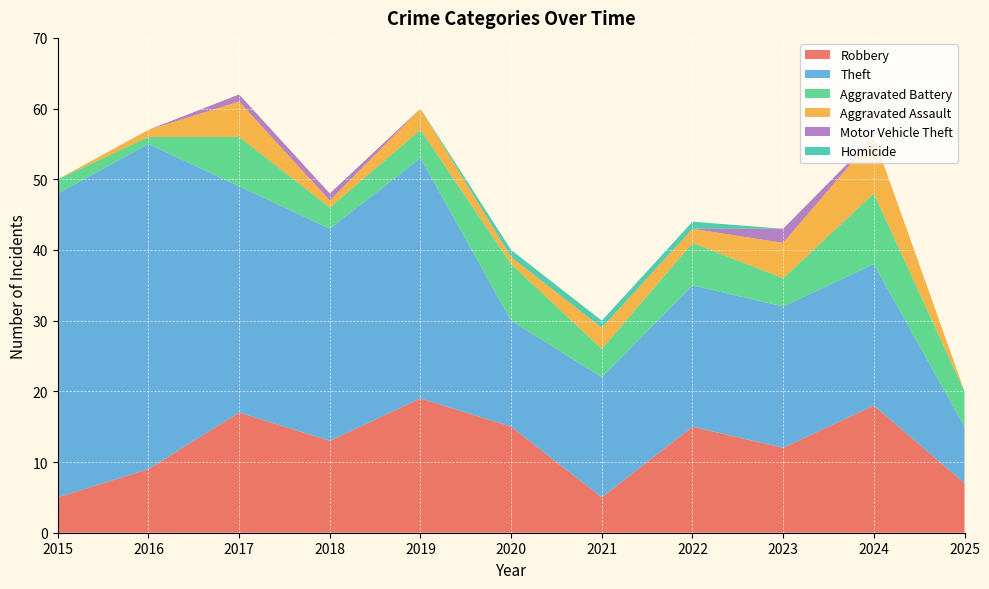

Reading right to left, extract all data points from this chart.

Robbery: 7	18	12	15	5	15	19	13	17	9	5
Theft: 8	20	20	20	17	15	34	30	32	46	43
Aggravated Battery: 5	10	4	6	4	8	4	3	7	1	2
Aggravated Assault: 0	8	5	2	3	1	3	1	5	1	0
Motor Vehicle Theft: 0	0	2	0	0	0	0	1	1	0	0
Homicide: 0	0	0	1	1	1	0	0	0	0	0